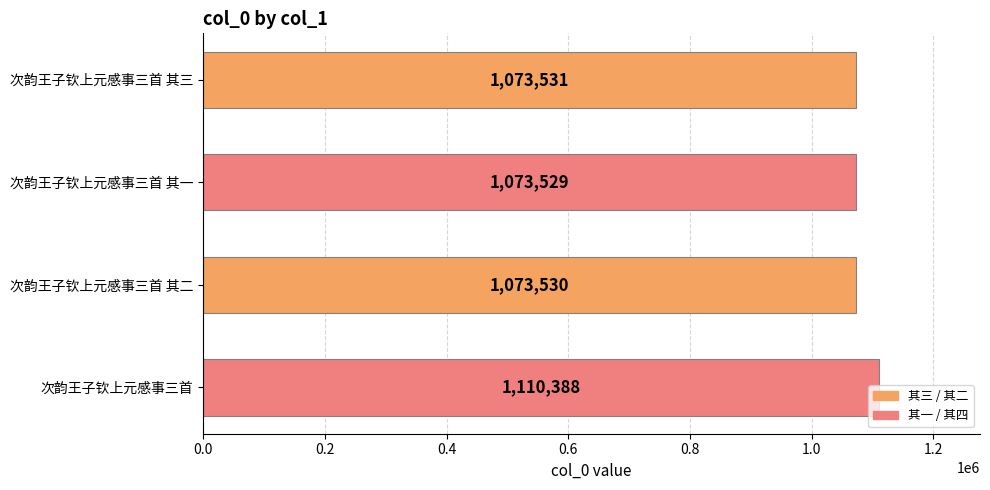

Rank the categories by value from highest to lowest.

次韵王子钦上元感事三首, 次韵王子钦上元感事三首 其三, 次韵王子钦上元感事三首 其二, 次韵王子钦上元感事三首 其一